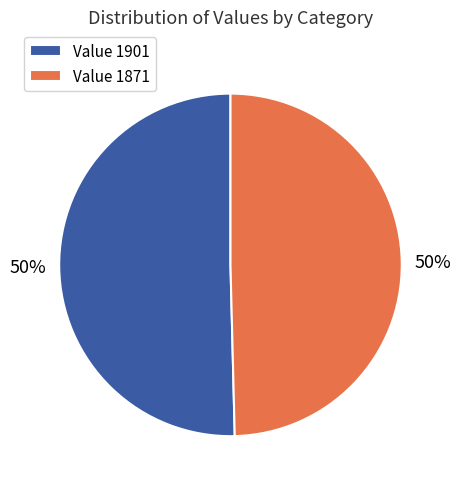

To the nearest percent, what is the average slice percentage?

50%